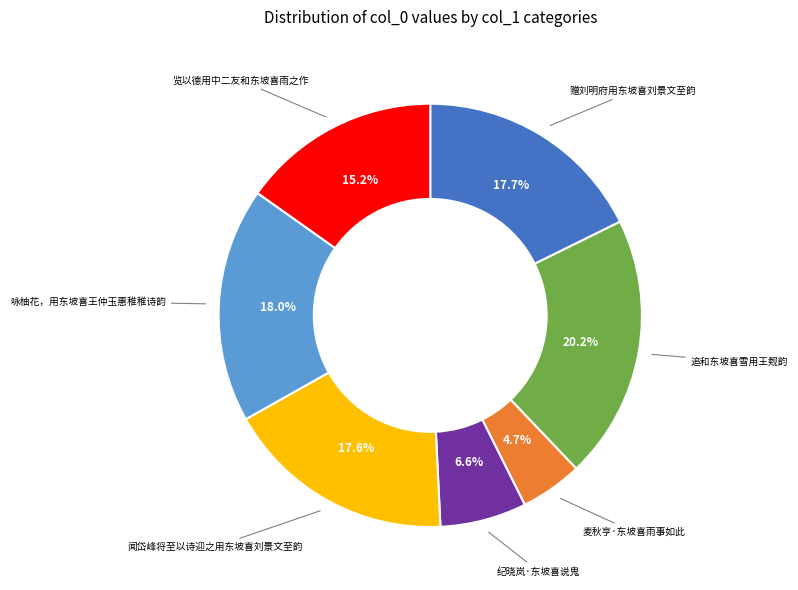

Do 麦秋亨·东坡喜雨事如此 and 赠刘明府用东坡喜刘景文至韵 together represent more than half of the pie?

No